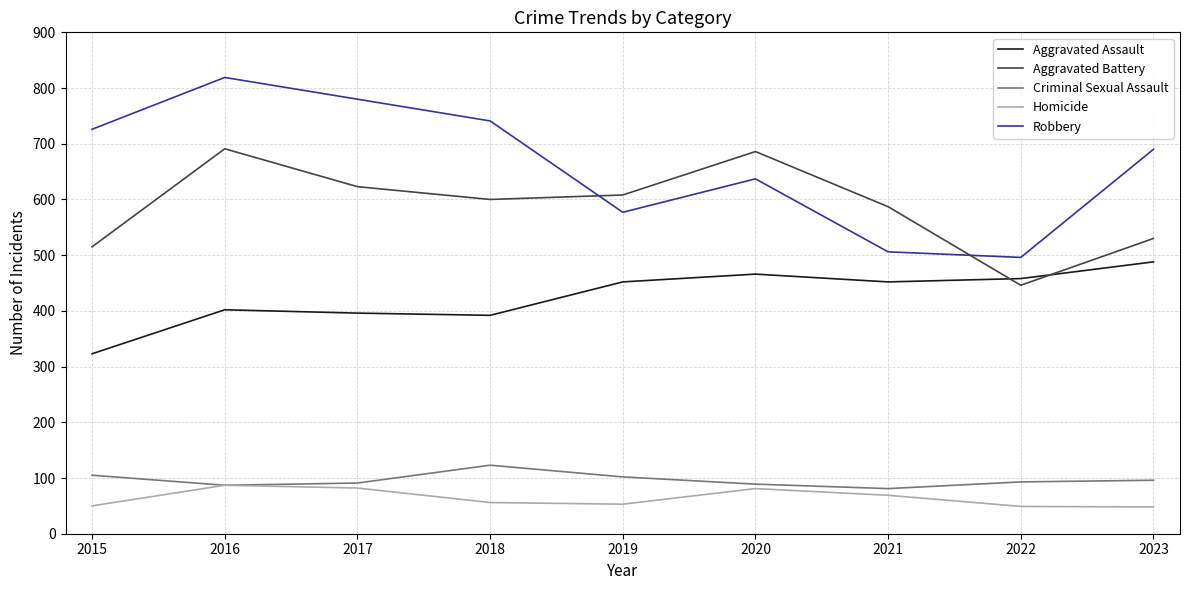

True or false: Aggravated Battery has a value of 195 at 2023.

False